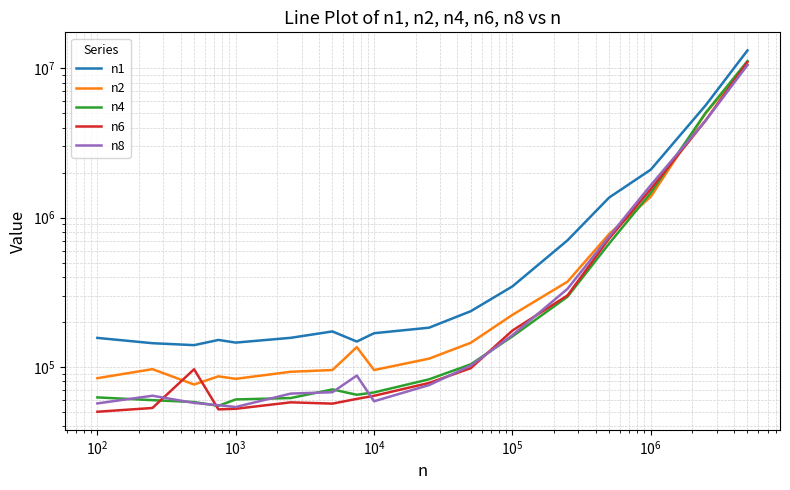

What is the spread (max minus min) of values at $\mathdefault{10^{3}}$?

99582.1